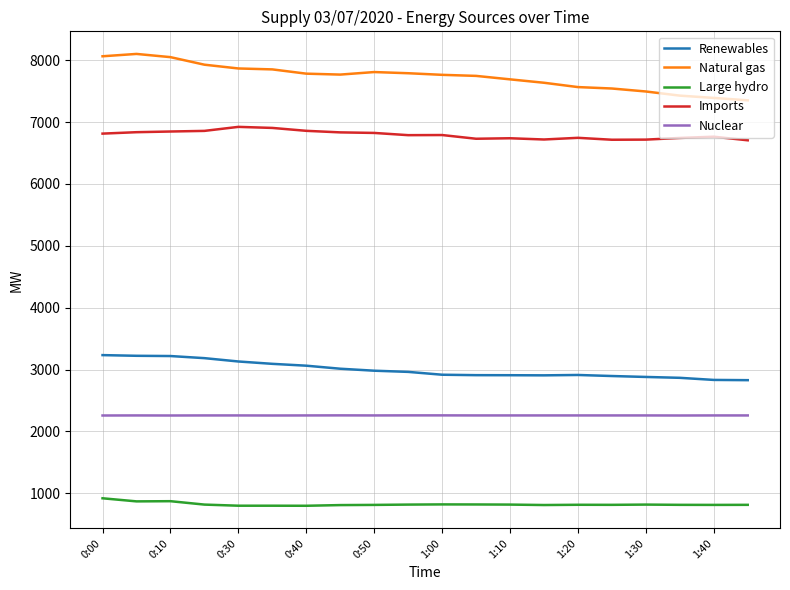

What is the lowest value of the Large hydro series?

798